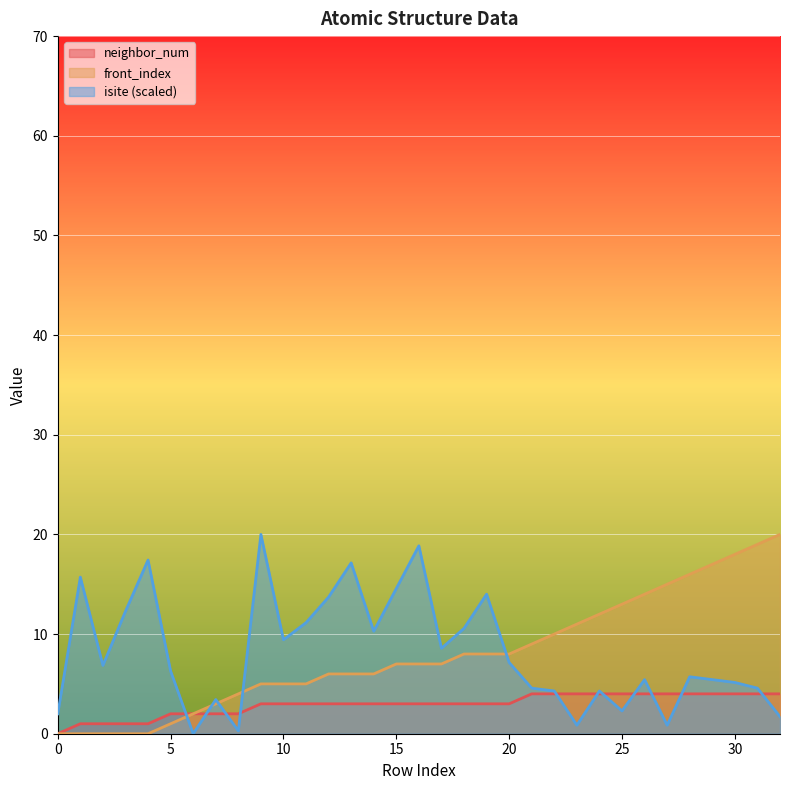

At how many categories does at least one series exceed 14?

12